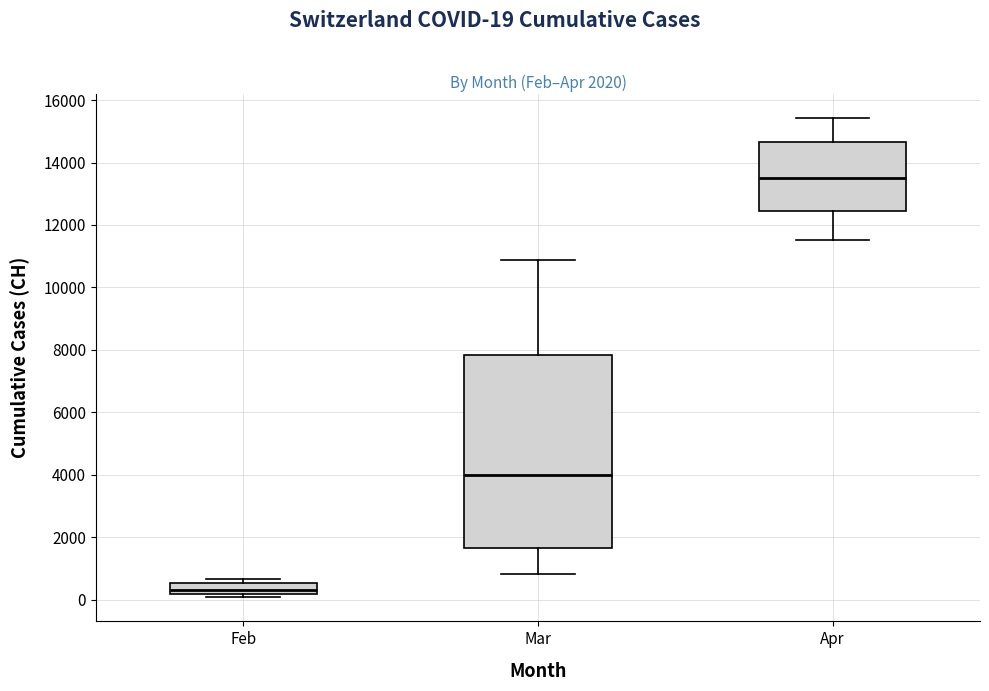

Comparing the boxes themselves (not the whiskers), which one is the tallest?

Mar